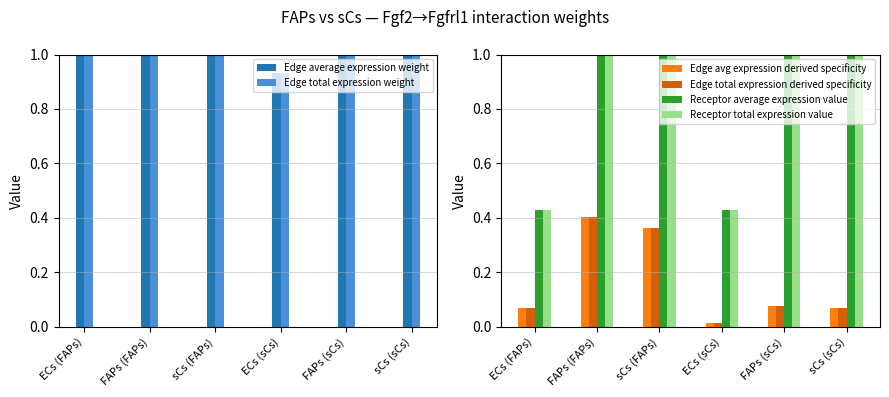

At which category is the sum across all series the highest?

FAPs (FAPs)